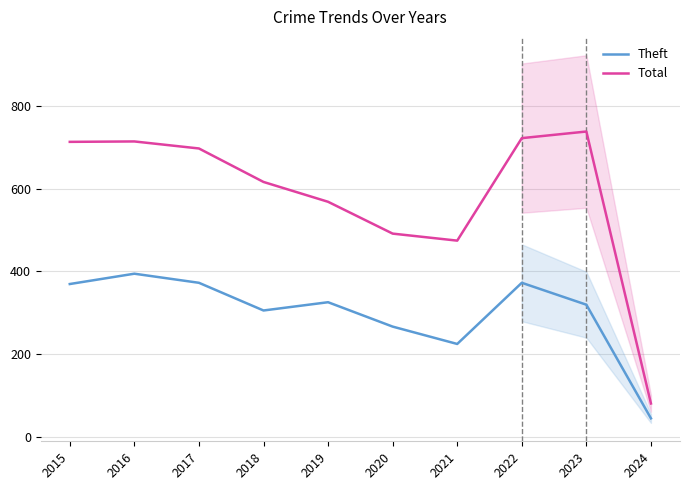

Rank the series by their maximum value, from highest to lowest.

Total, Theft